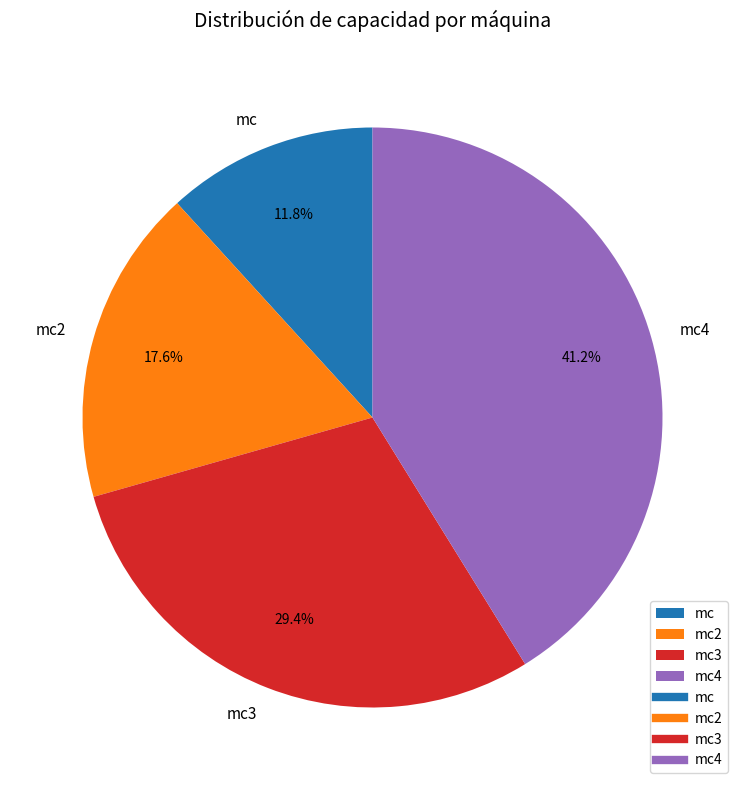

Is mc the majority of the pie?

No